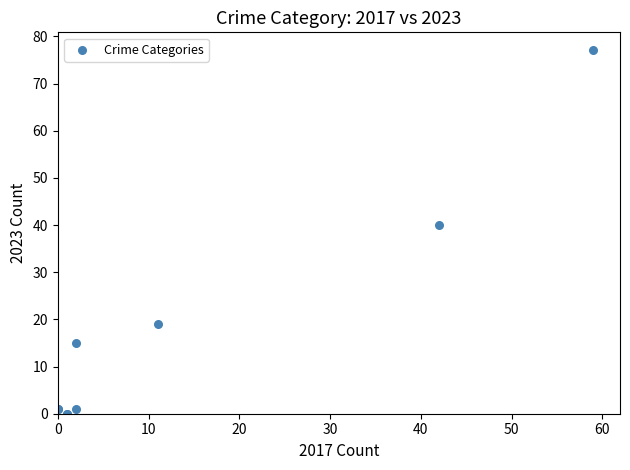

What Y value in the scatter plot is closest to 38?

40